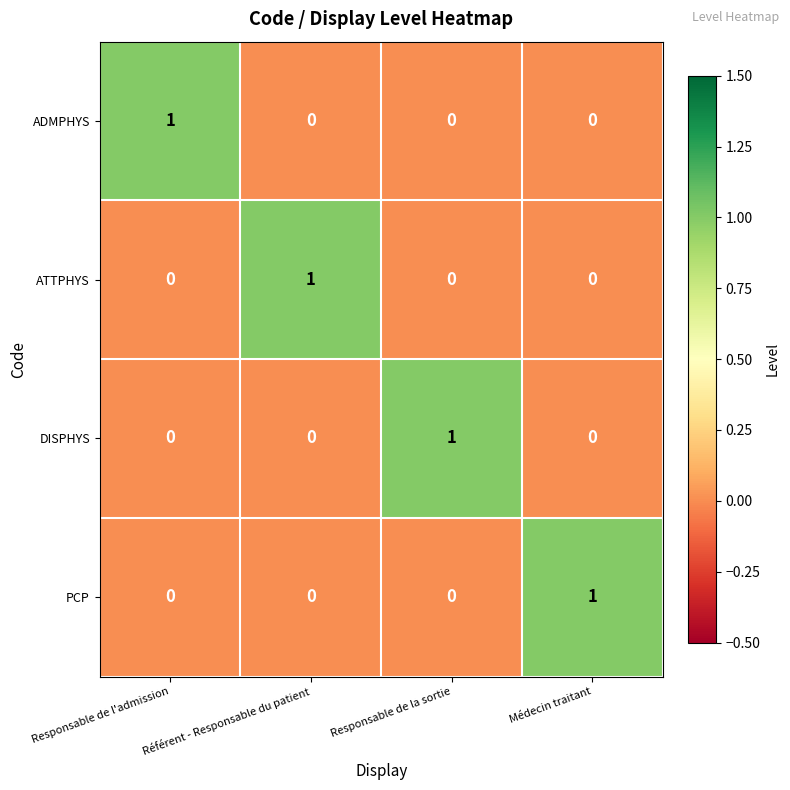

Is the value of PCP at Référent - Responsable du patient greater than the value of DISPHYS at Responsable de la sortie?

No